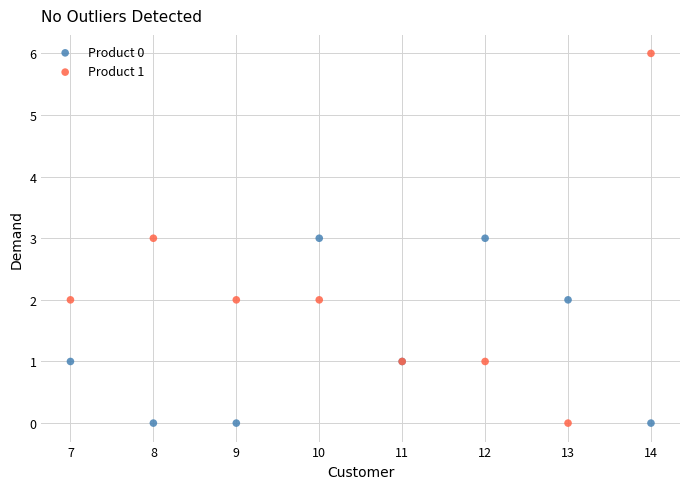

Which series has the widest spread of Y values?

Product 1